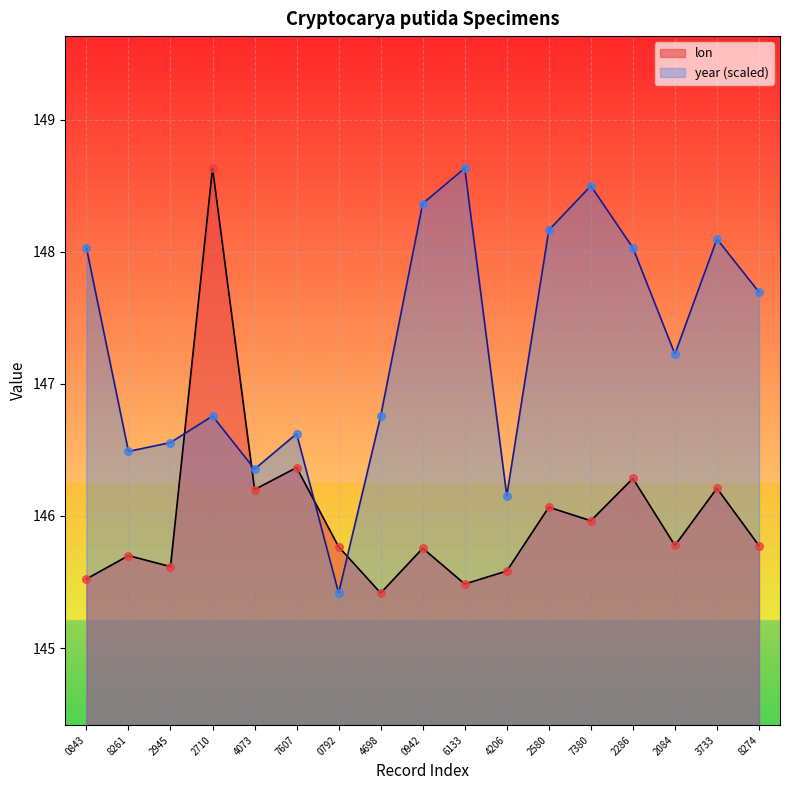

Which series has the largest Y range (max minus min)?

lon